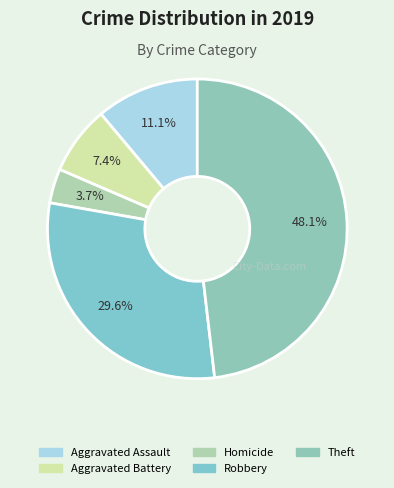

Which slice is the smallest?

Homicide